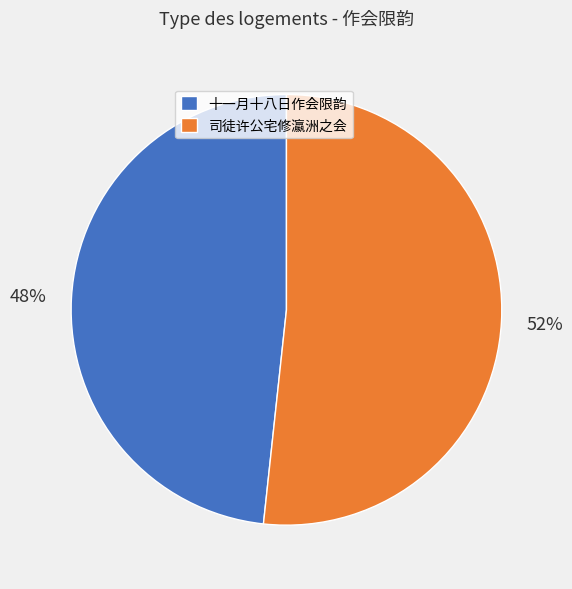

Is 司徒许公宅修瀛洲之会 the majority of the pie?

Yes